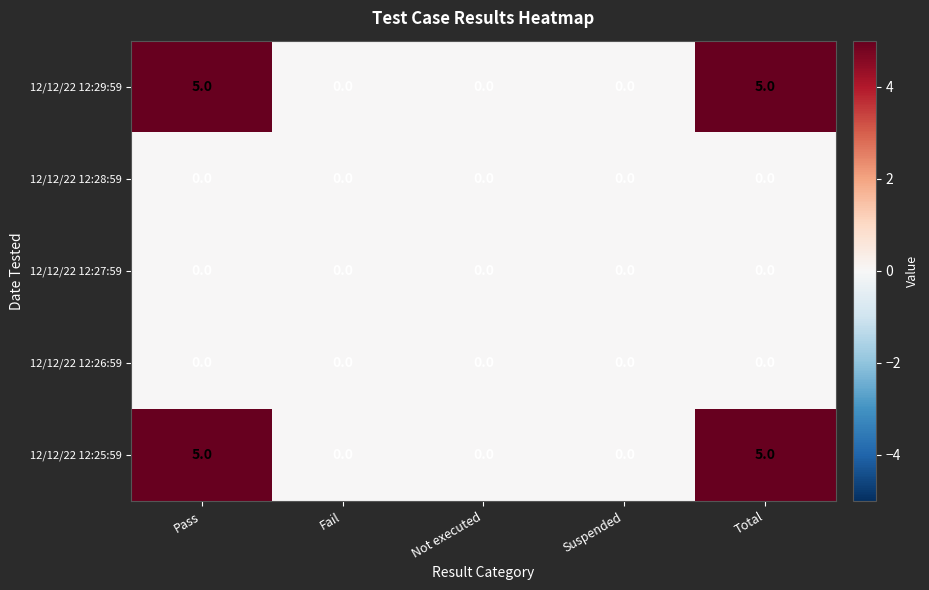

What is the difference between the highest and lowest values at Pass?

5